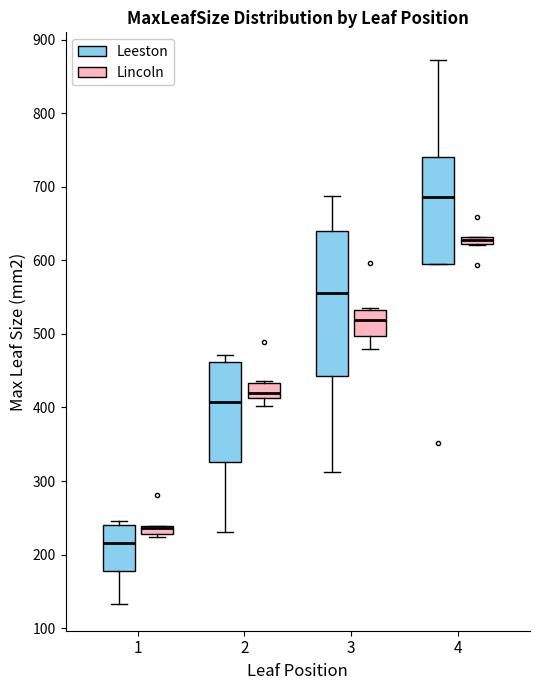

Comparing the boxes themselves (not the whiskers), which one is the tallest?

3 (Leeston)